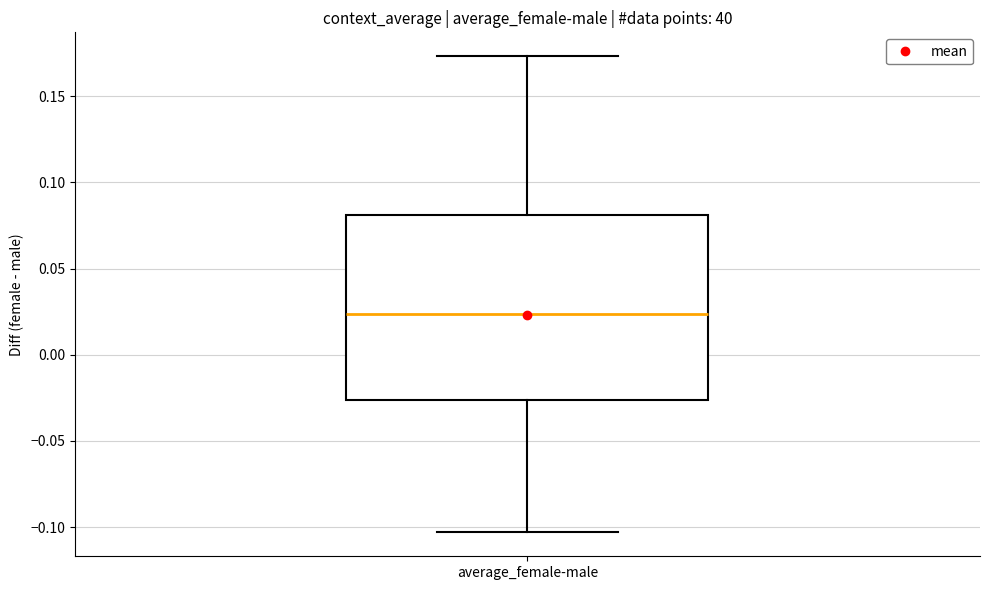

Transcribe this box plot: give where the median line is, the range the box spans, and where the two whiskers end, as read against the y-axis. The values are not printed on the chart, so give them approximately, as read against the axis.

median 0.025, box -0.025 to 0.080, whiskers -0.105 to 0.175